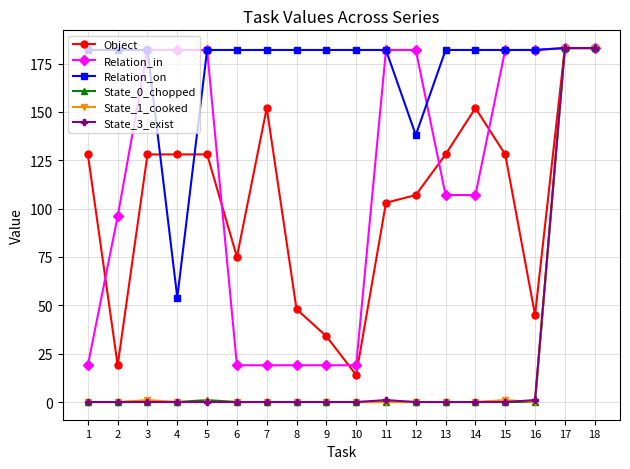

How many lines are shown in the chart?

6